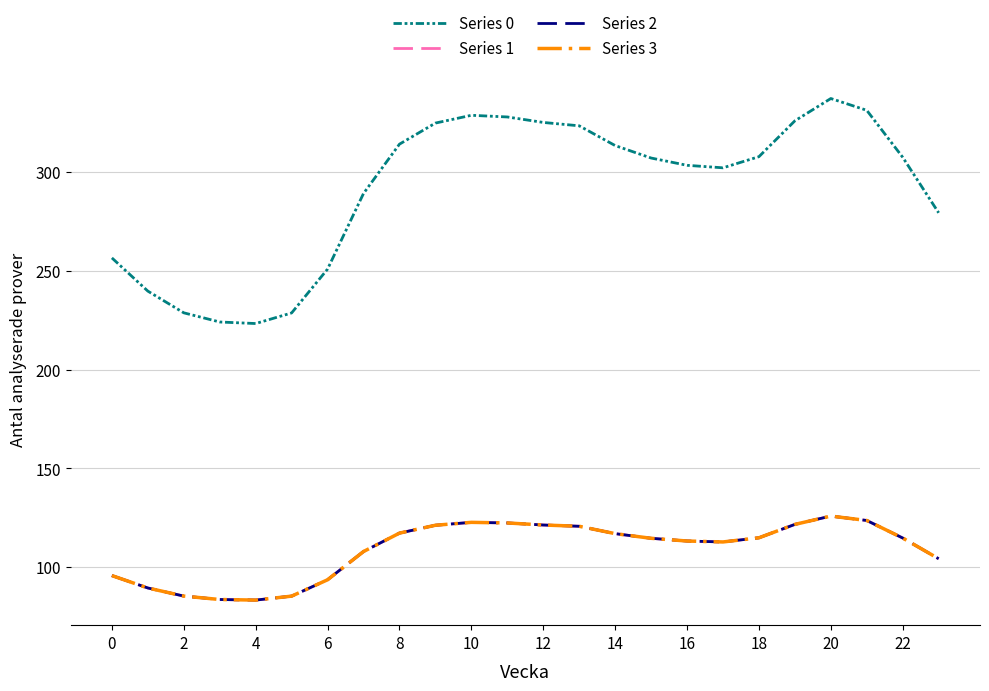

What is the smallest value displayed?

83.4